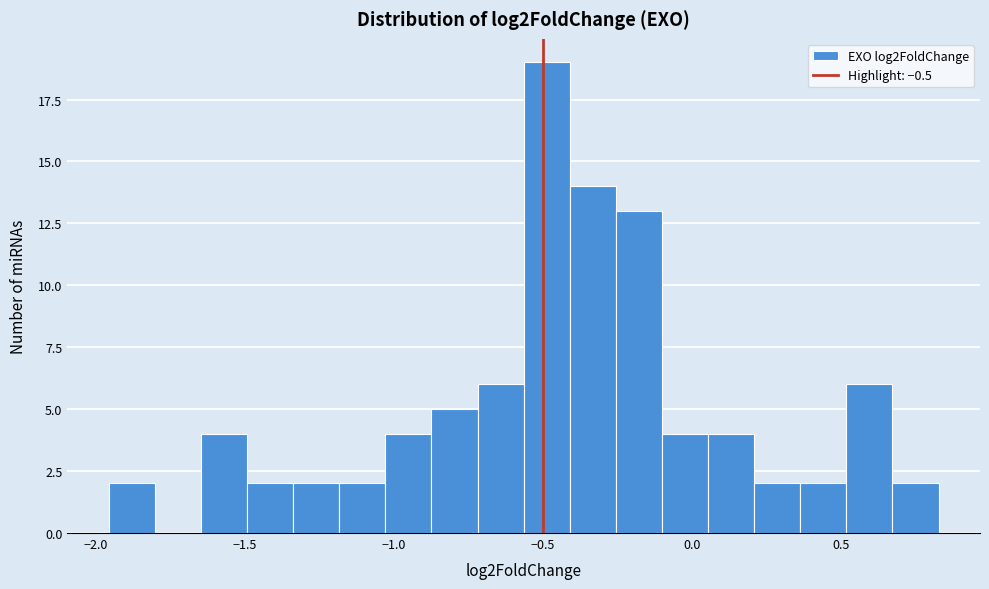

Around what value on the x-axis is the tallest bar? Give the approximate position of its centre, as read against the axis.

-0.50